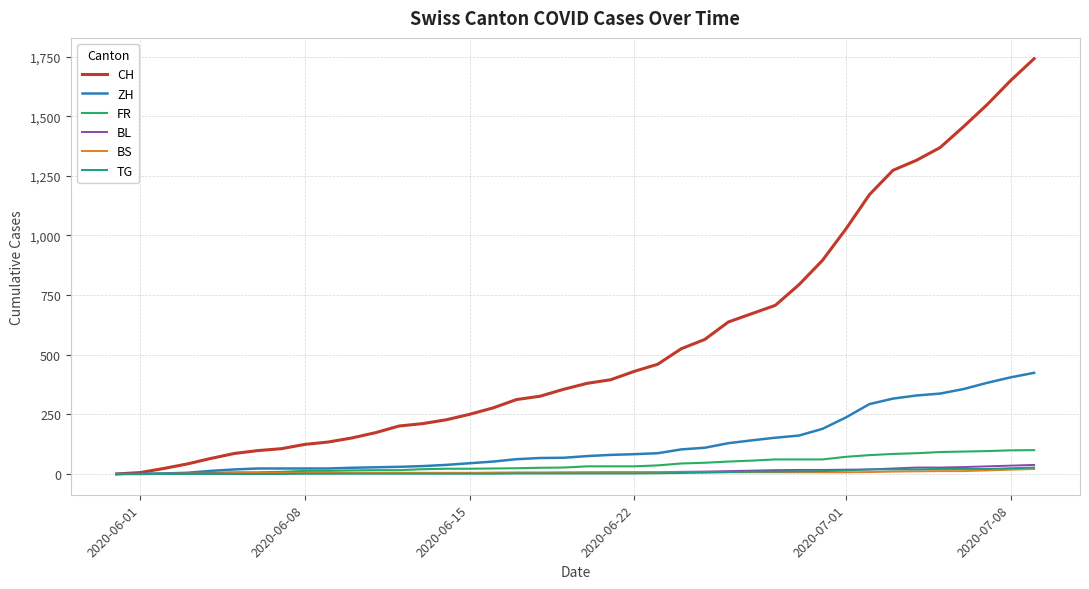

What is the highest value of the FR series?

100